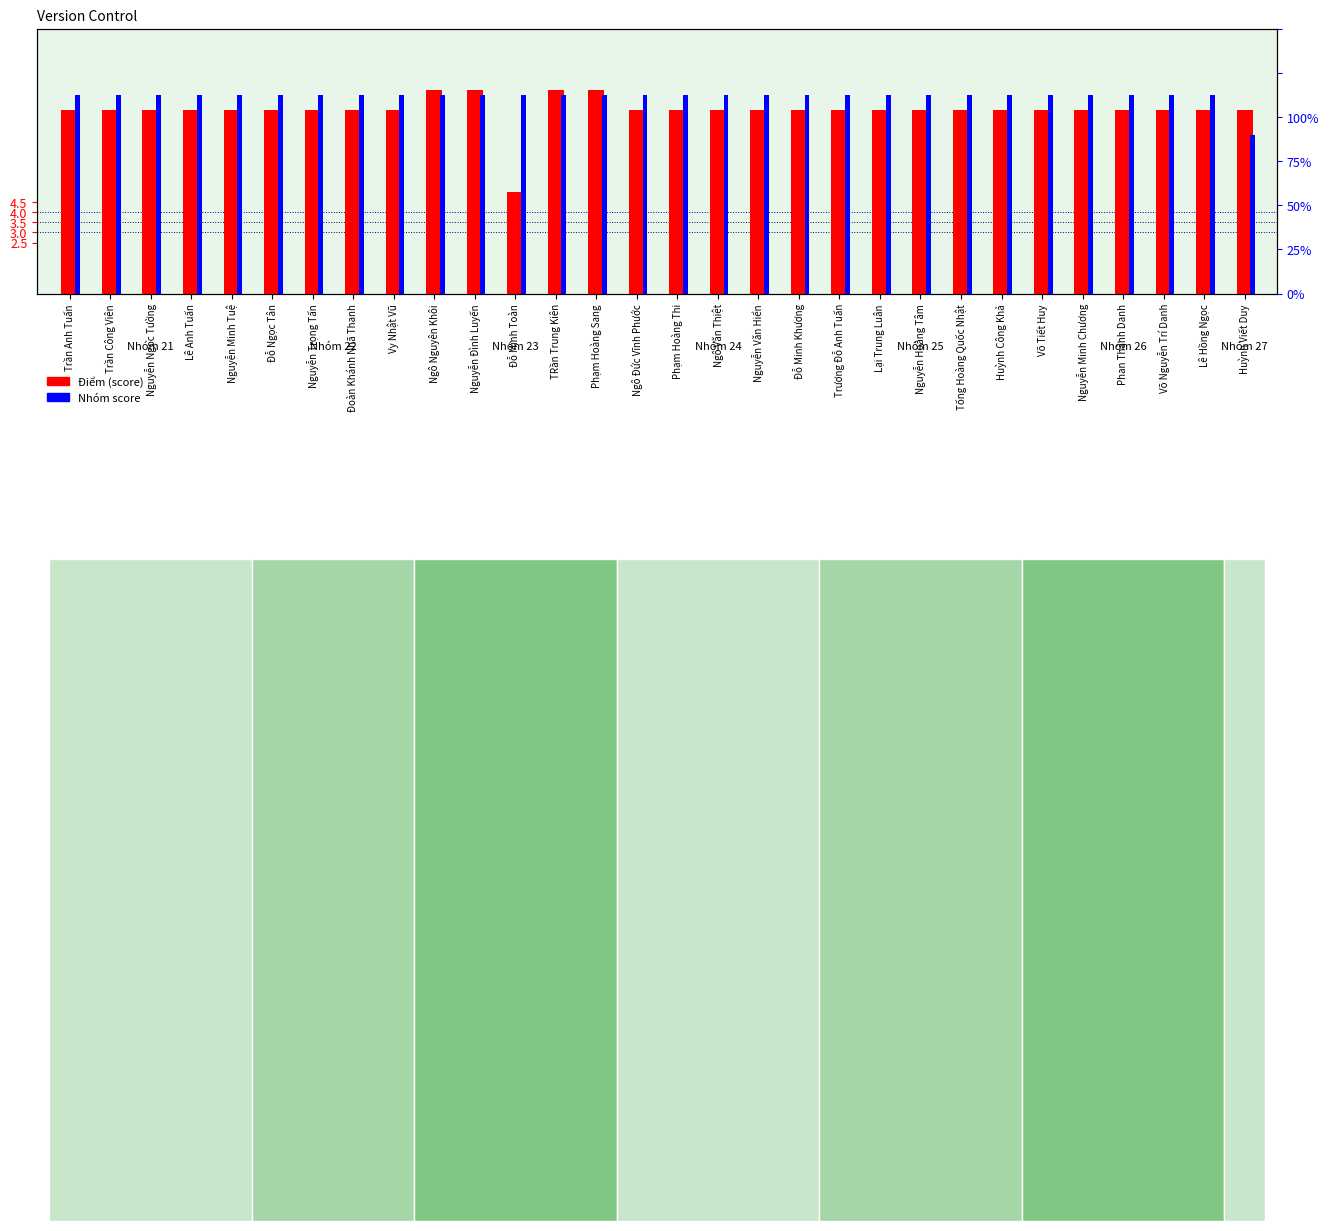

How many groups of bars are there?

30